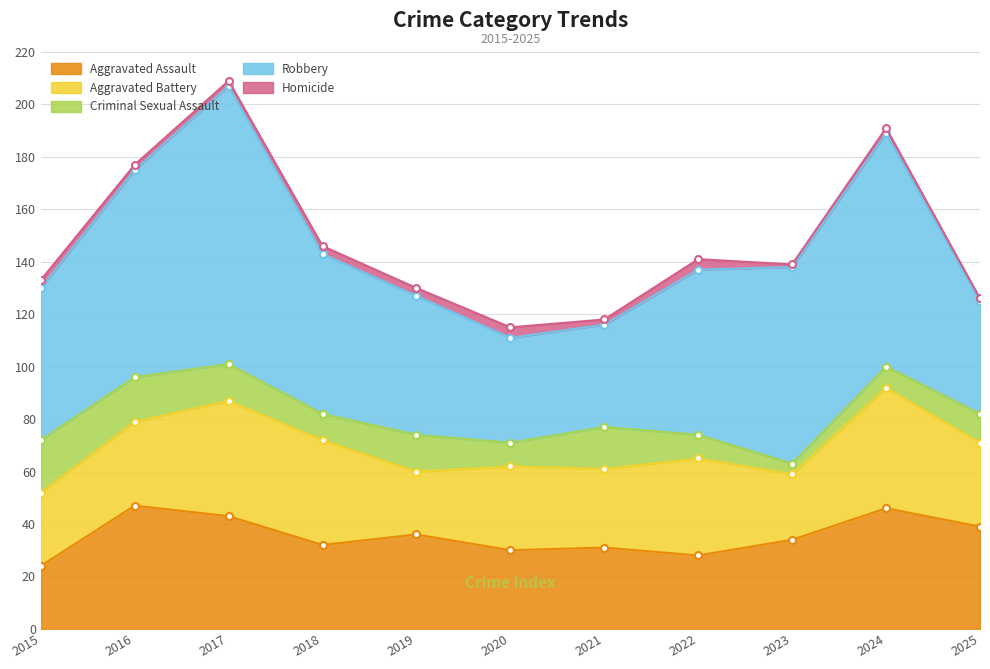

Does the chart display data point markers on the line(s)?

Yes